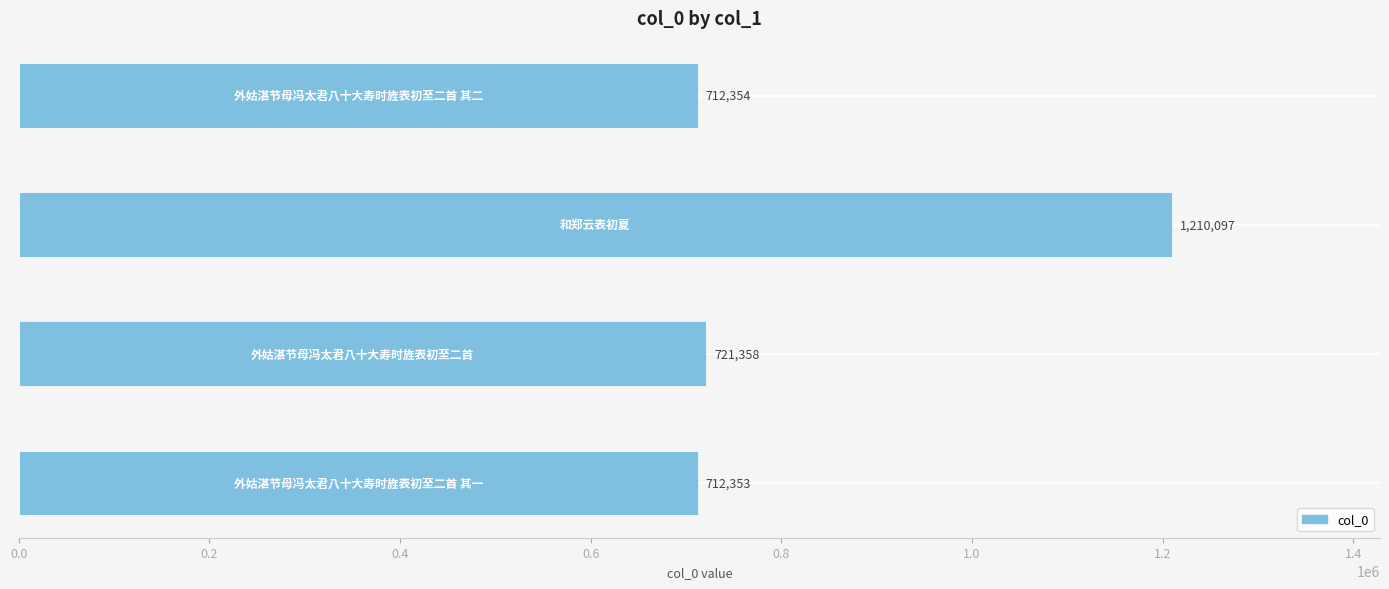

What is the smallest value displayed?

712353